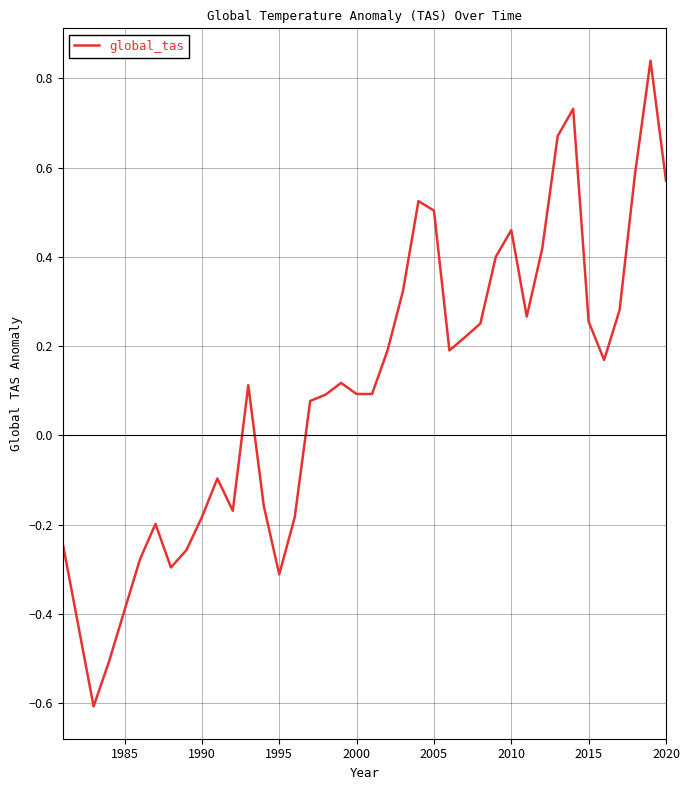

What is the minimum value shown in the chart?

-0.6